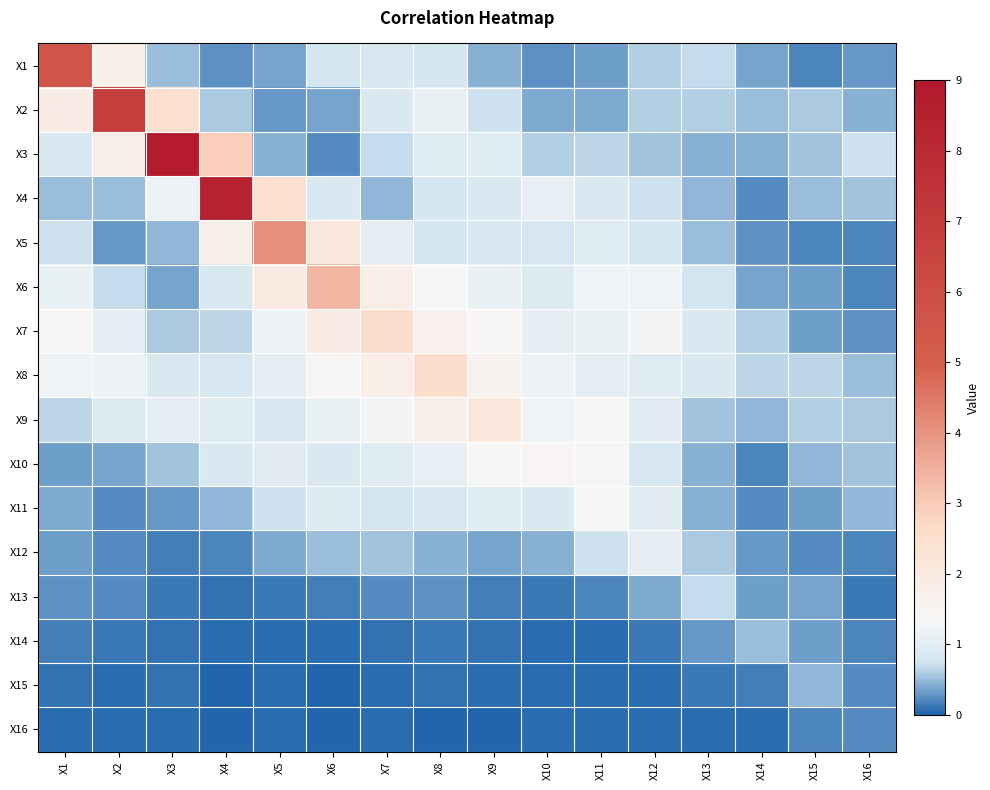

Count the number of categories in the chart.

16